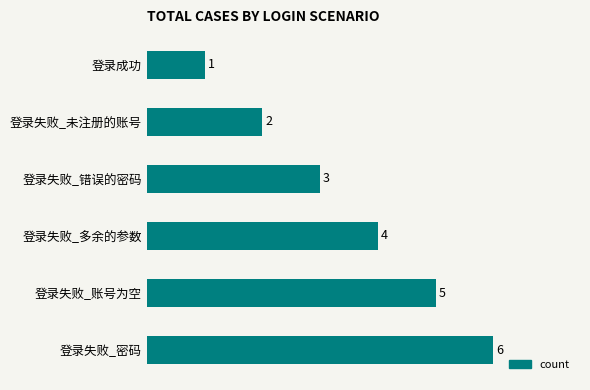

What is the difference between the second highest and minimum values?

4